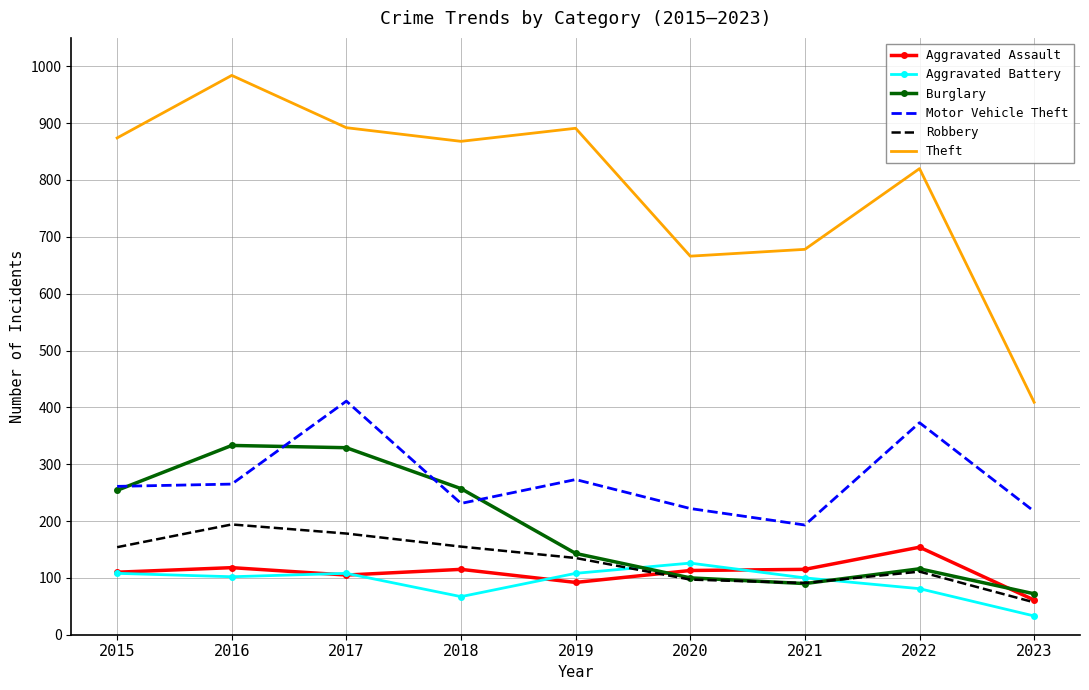

What is the total value across all series at 2021?

1267